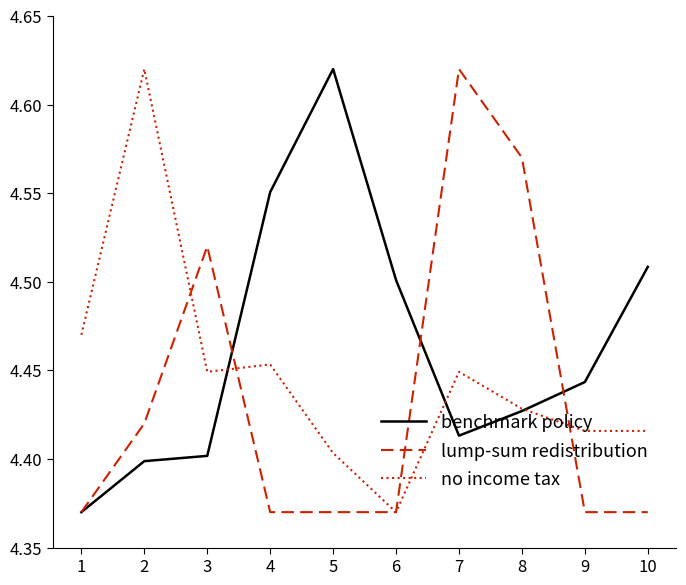

Is the value of no income tax at 9 greater than the value of benchmark policy at 8?

No